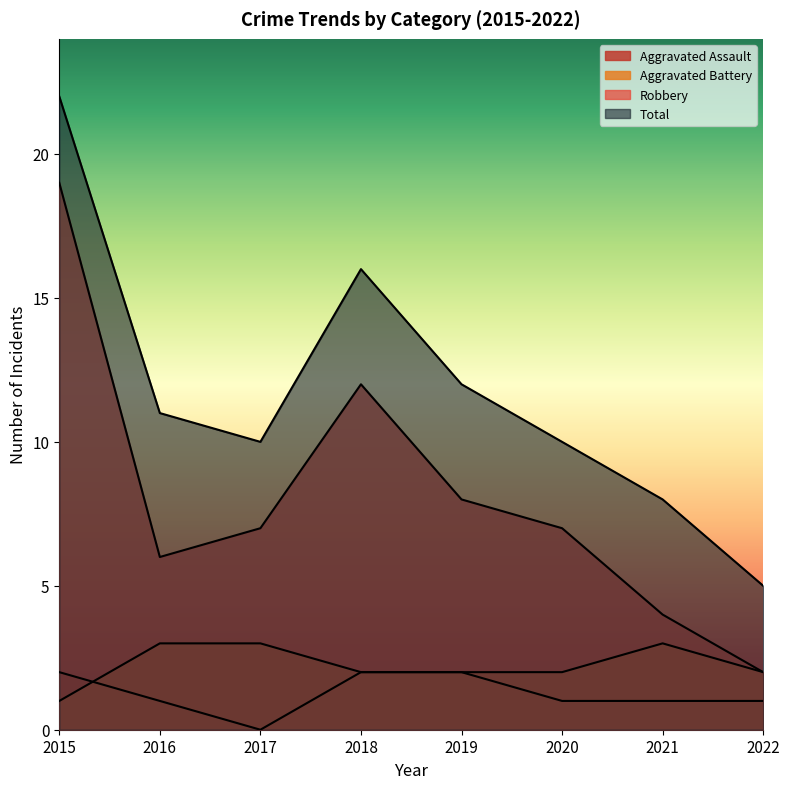

What is the value of the Robbery point at the 6th from the left?

7